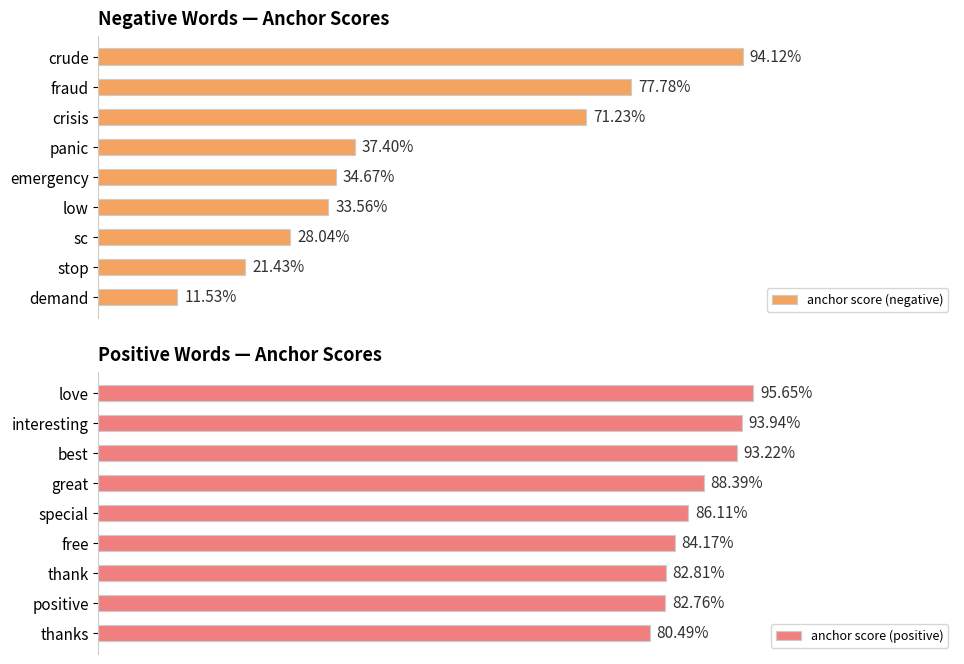

Is the value of anchor score (negative) at 5 greater than the value of anchor score (positive) at 5?

No